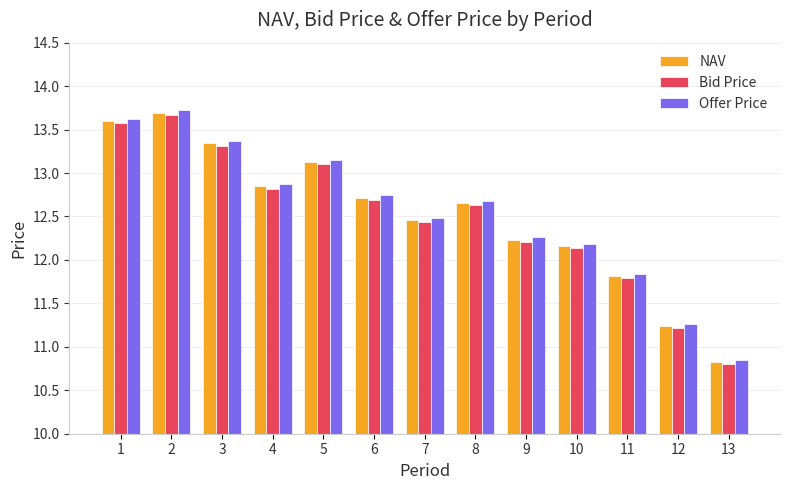

Where does the NAV series first go above 12?

1